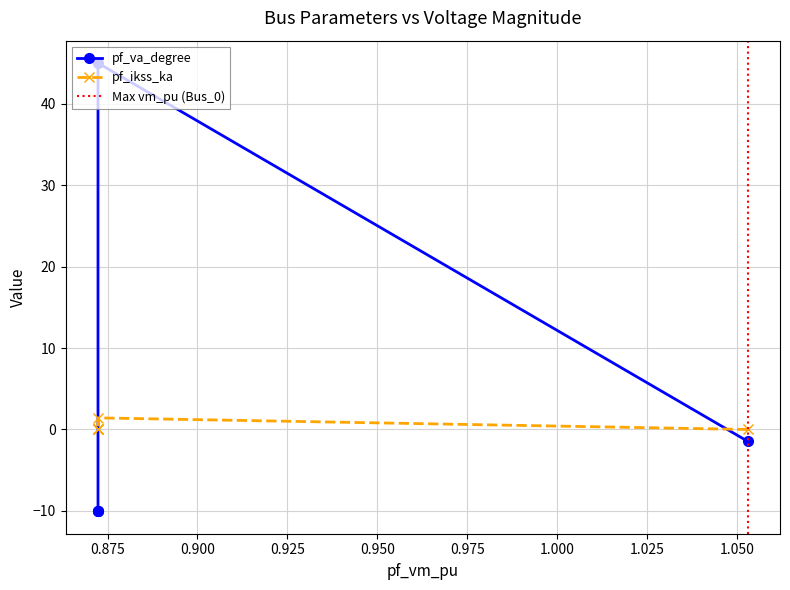

At how many categories does at least one series exceed 23?

1